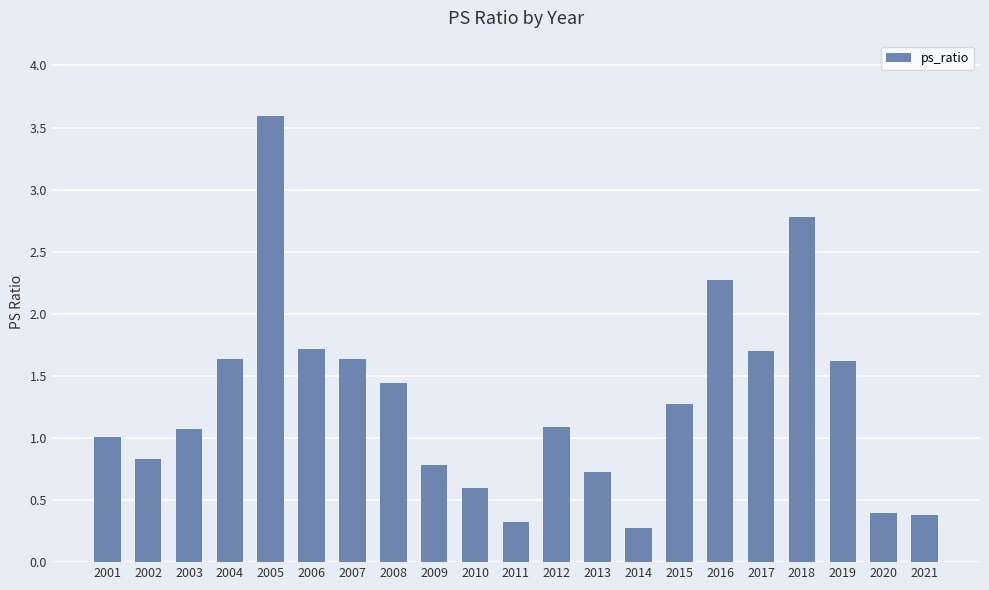

What value does the data have at 2020?

0.4